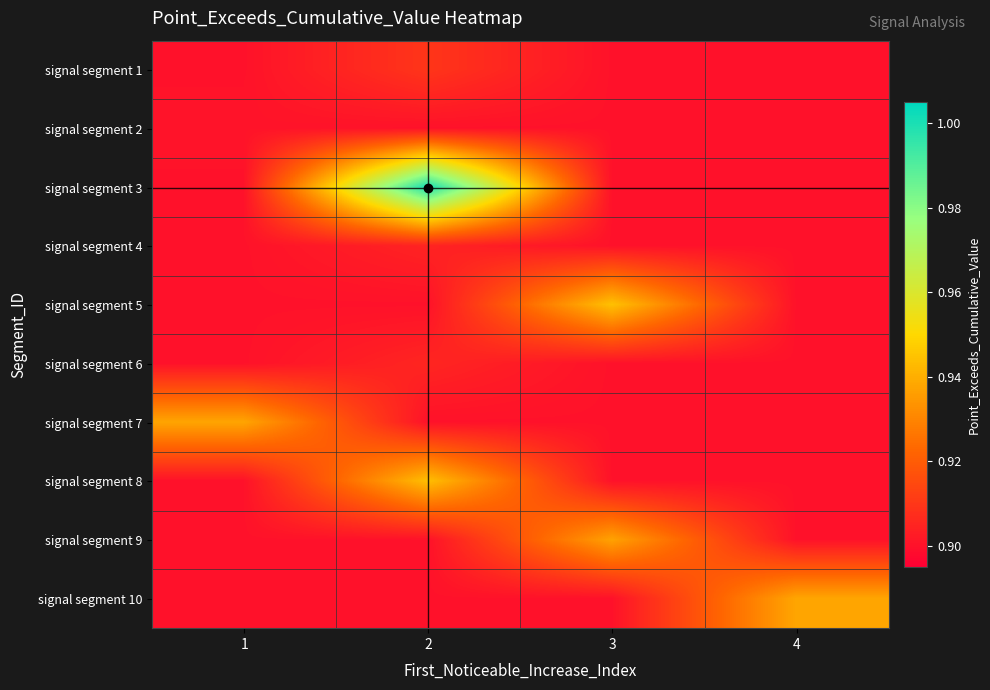

Count the number of data series in this chart.

10